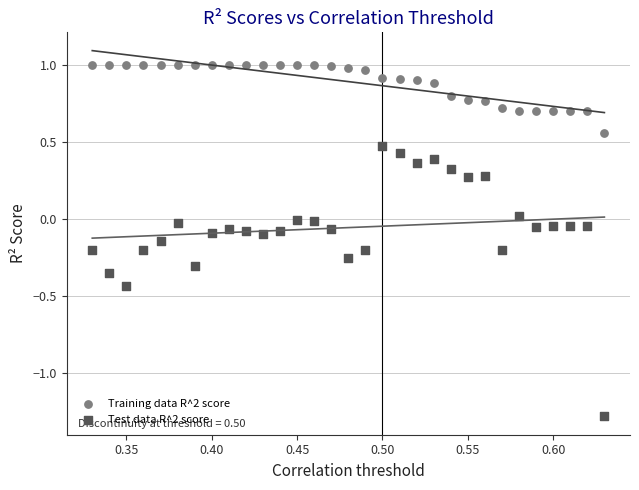

Which series reaches the maximum Y coordinate?

Training data R^2 score